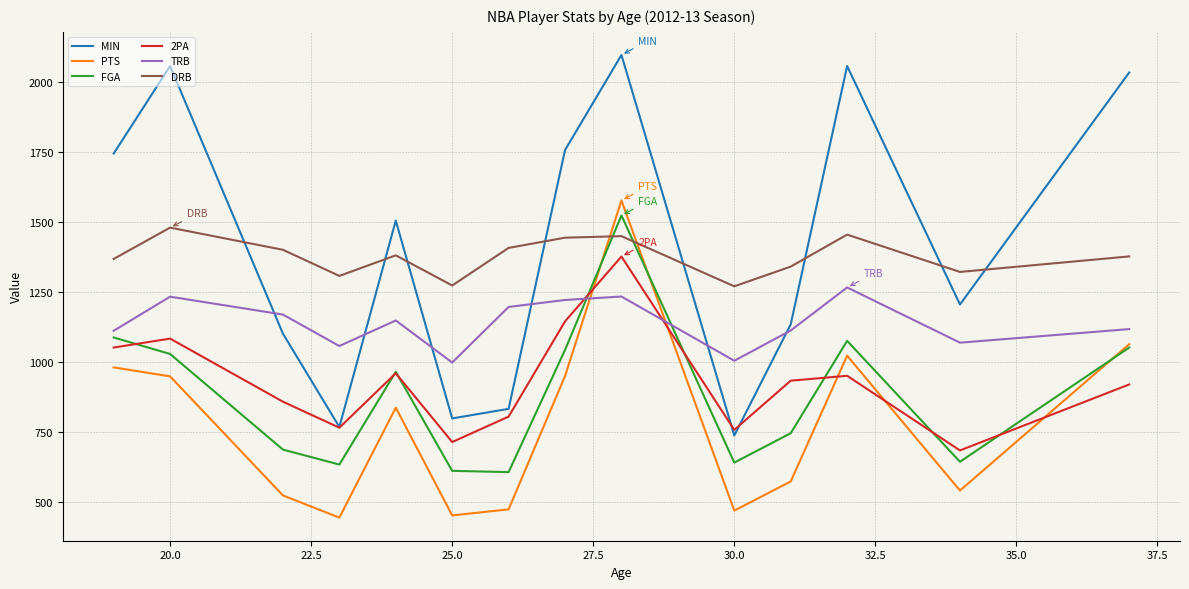

Which series has the largest range (max minus min)?

MIN